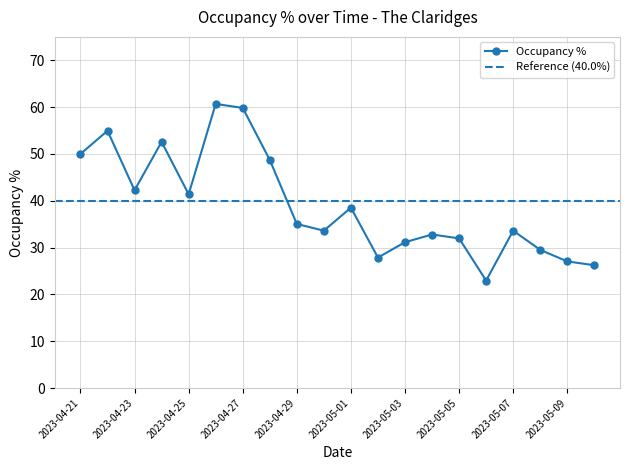

What is the sum of the values at 2023-04-27 and 2023-04-21?

109.8